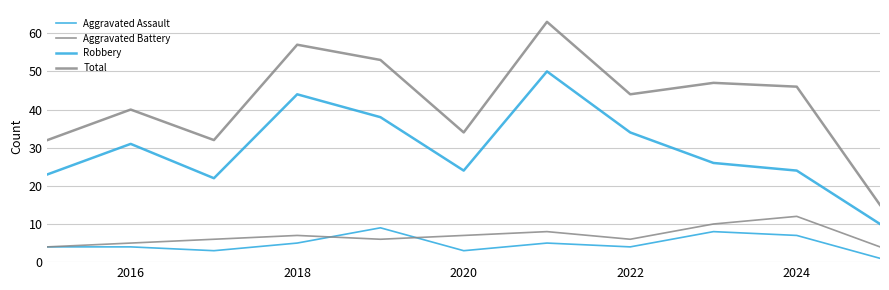

What is the maximum value shown in the chart?

63